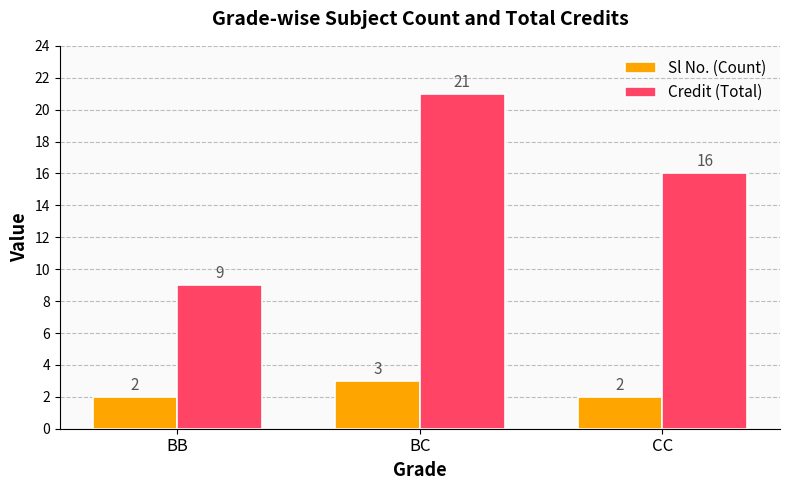

At which label does Credit (Total) reach its minimum?

BB